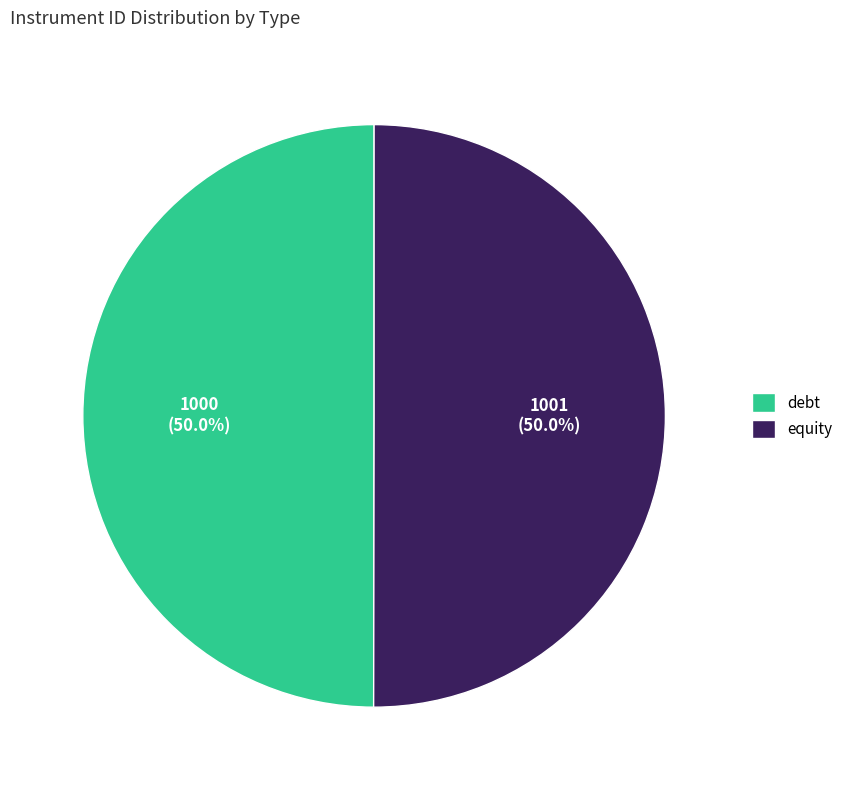

What is the ratio of the value at equity to the value at debt?

1.0